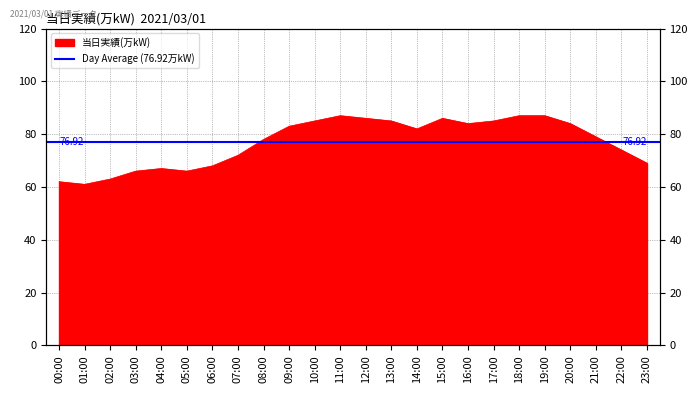

Which category has the highest value across all series?

11:00